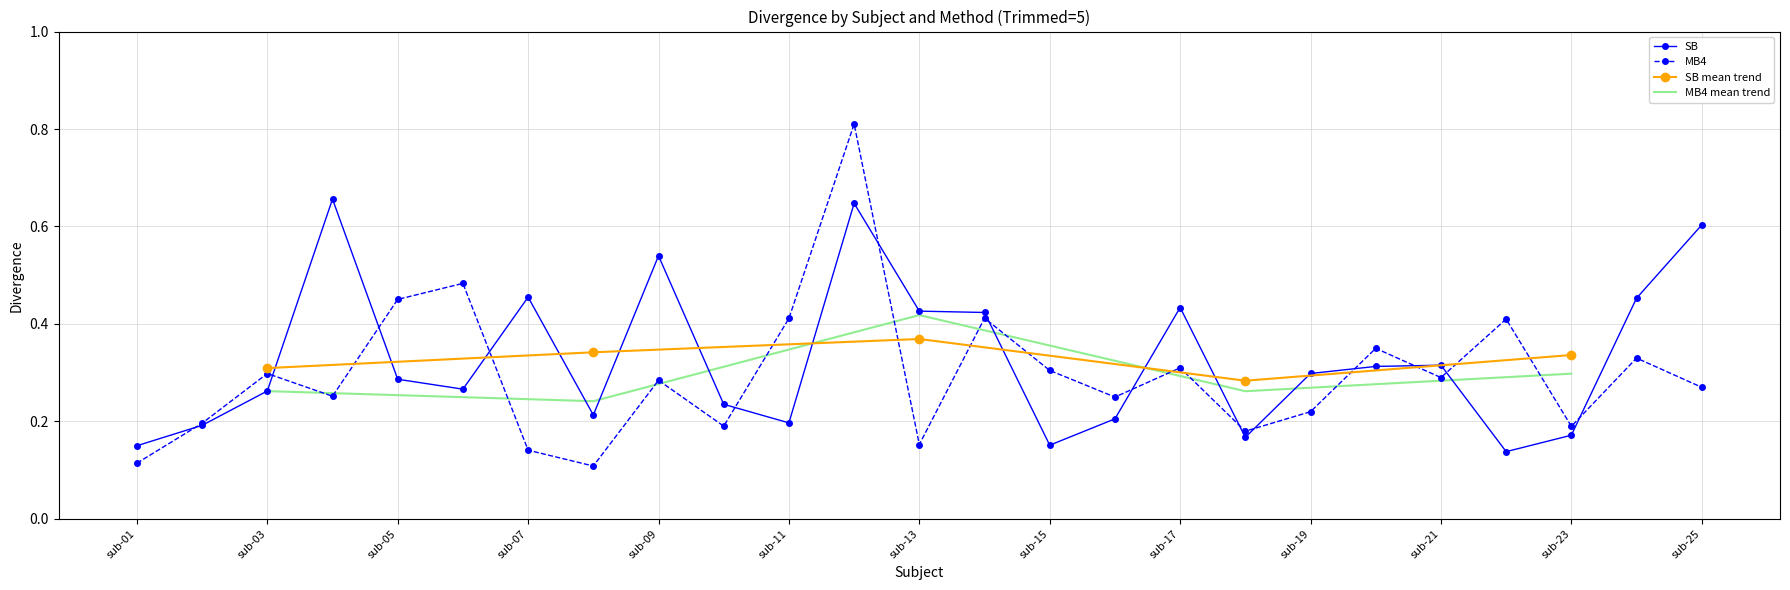

What is the difference between the second highest and minimum values in the MB4 series?

0.4